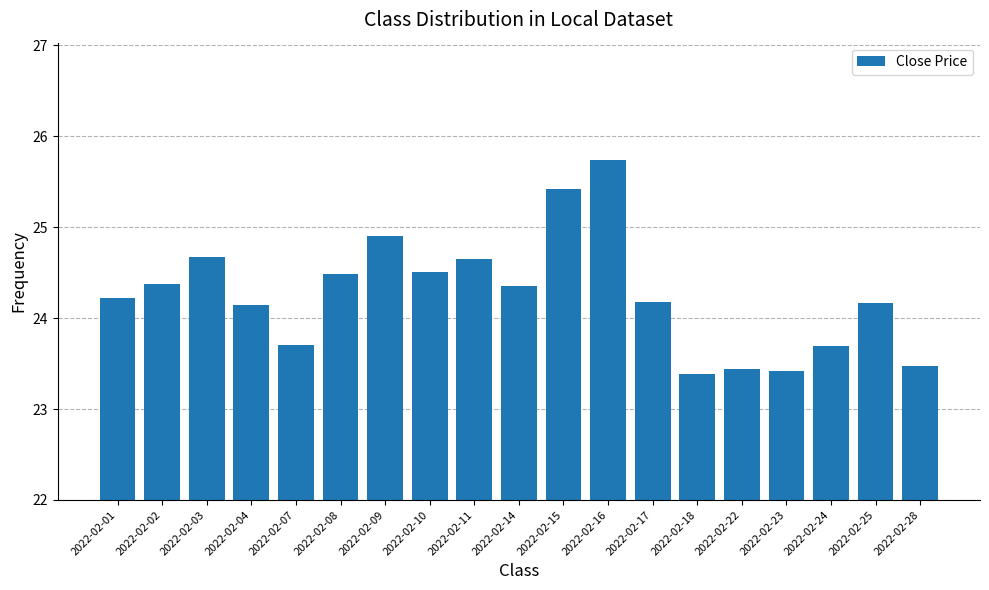

True or false: the data shows 23.4 at 2022-02-18.

True